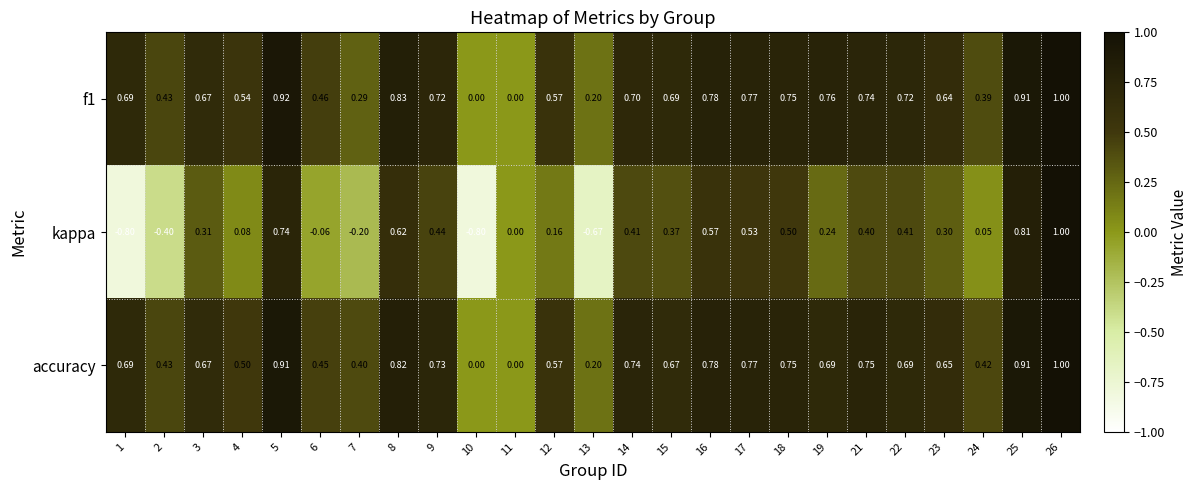

Is the value of kappa at 11 greater than the value of f1 at 8?

No